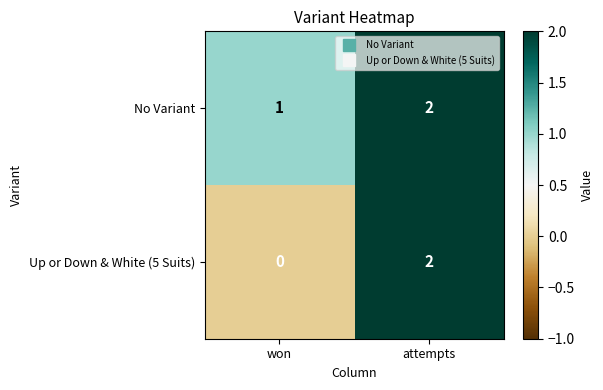

Rank the series by their average value, from highest to lowest.

No Variant, Up or Down & White (5 Suits)